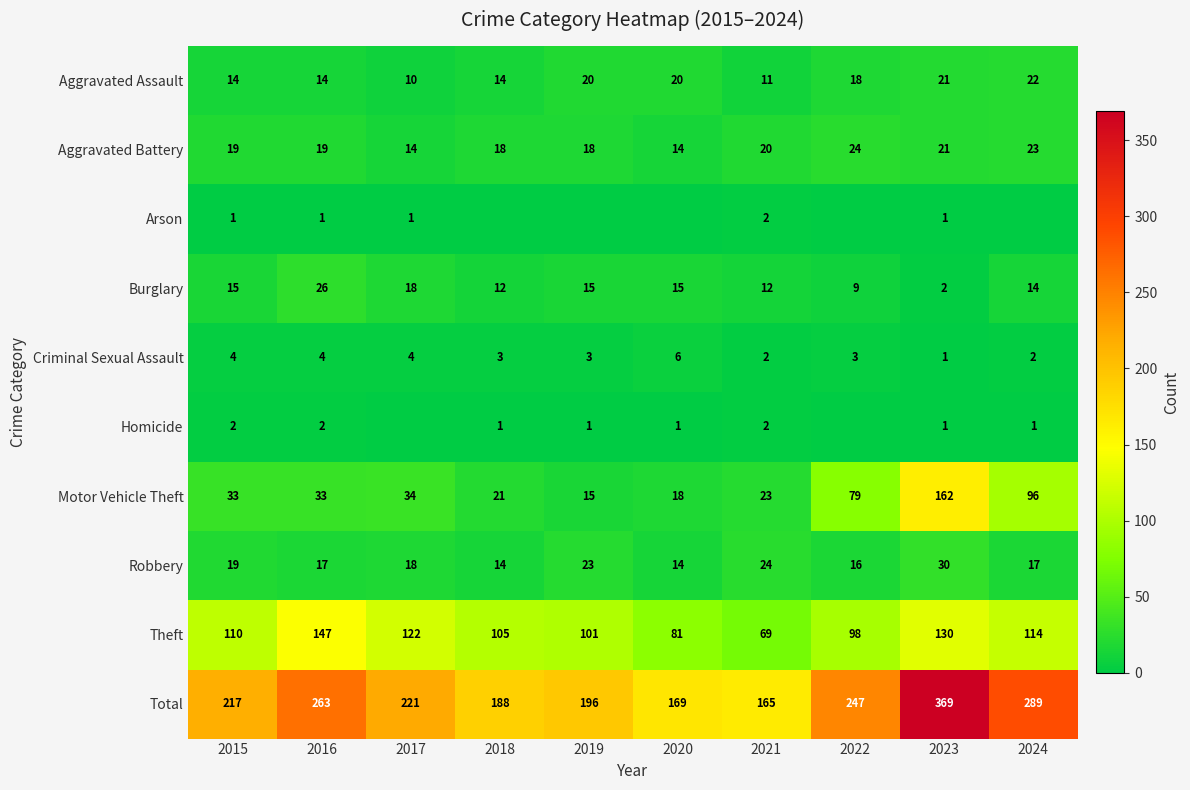

The value of Aggravated Assault at 2024 is 7. True or false?

False